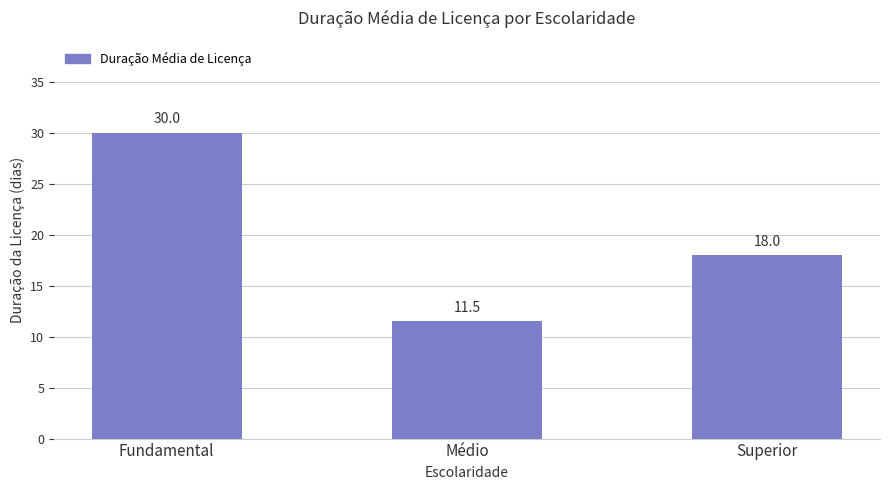

Reading right to left, what are all the values shown in this chart?

Superior=18.0	Médio=11.5	Fundamental=30.0